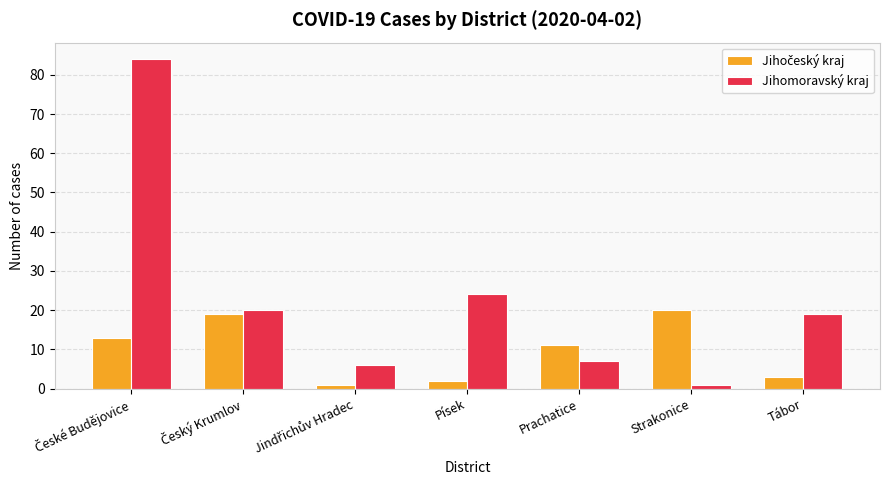

Are the bars grouped side by side (vs. stacked)?

Yes